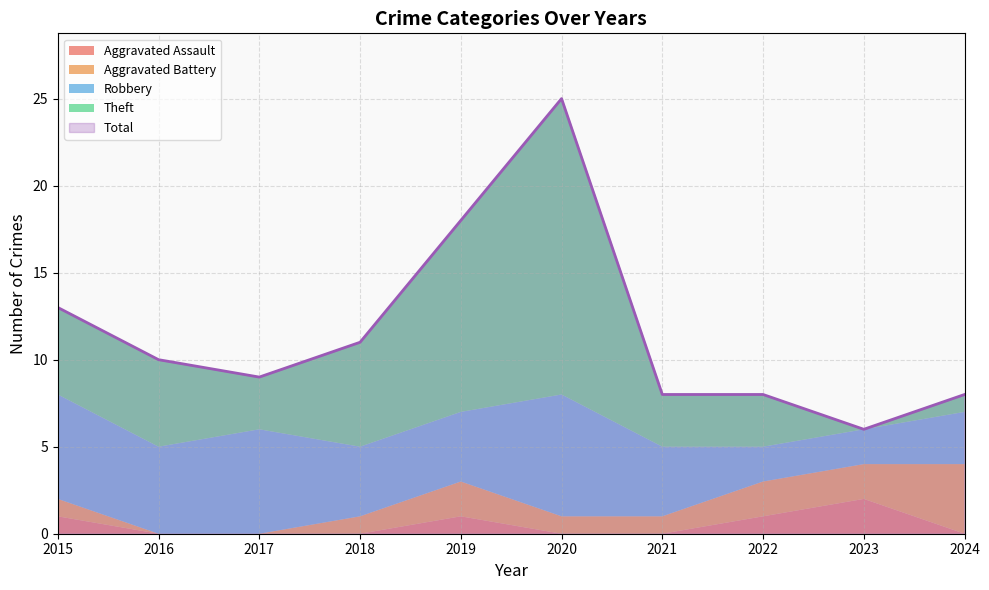

At which label does Robbery first exceed 4?

2015